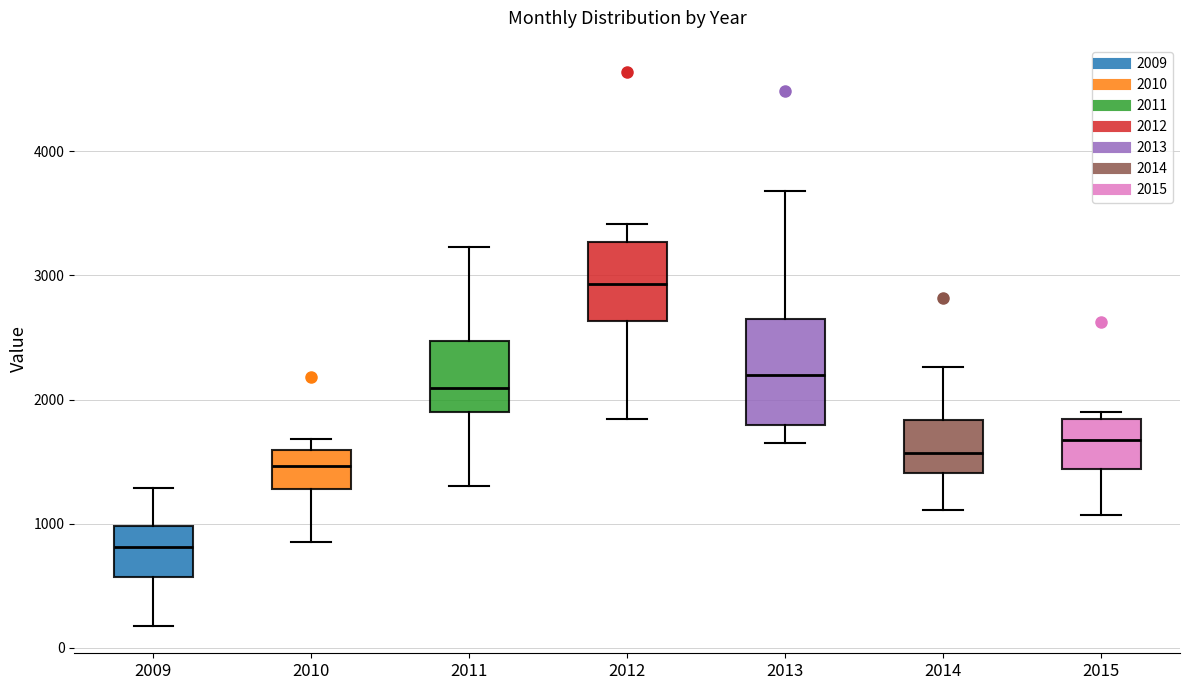

Which box has the lowest median line?

2009